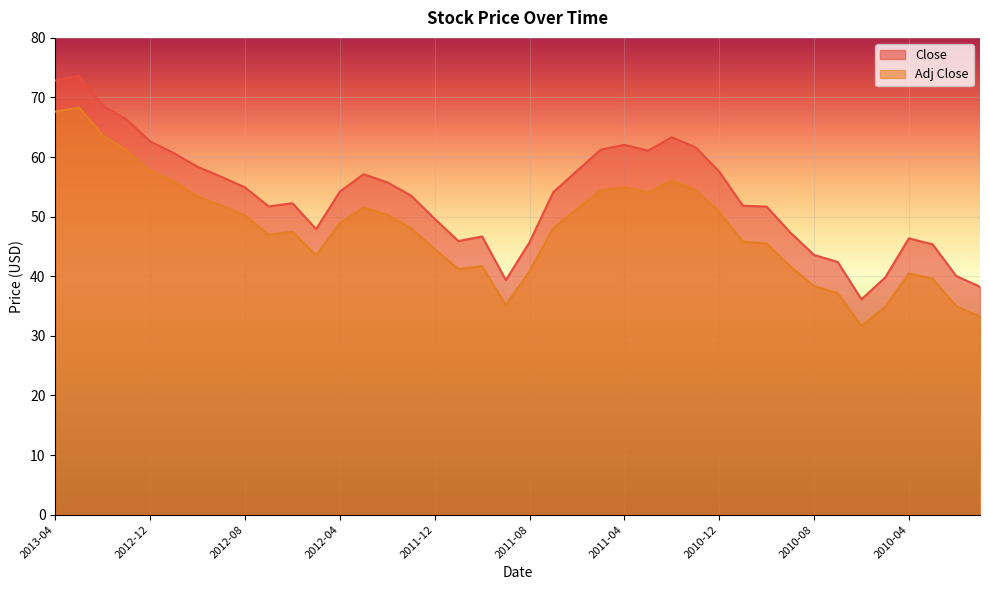

List the series in order of their overall mean, lowest first.

Adj Close, Close